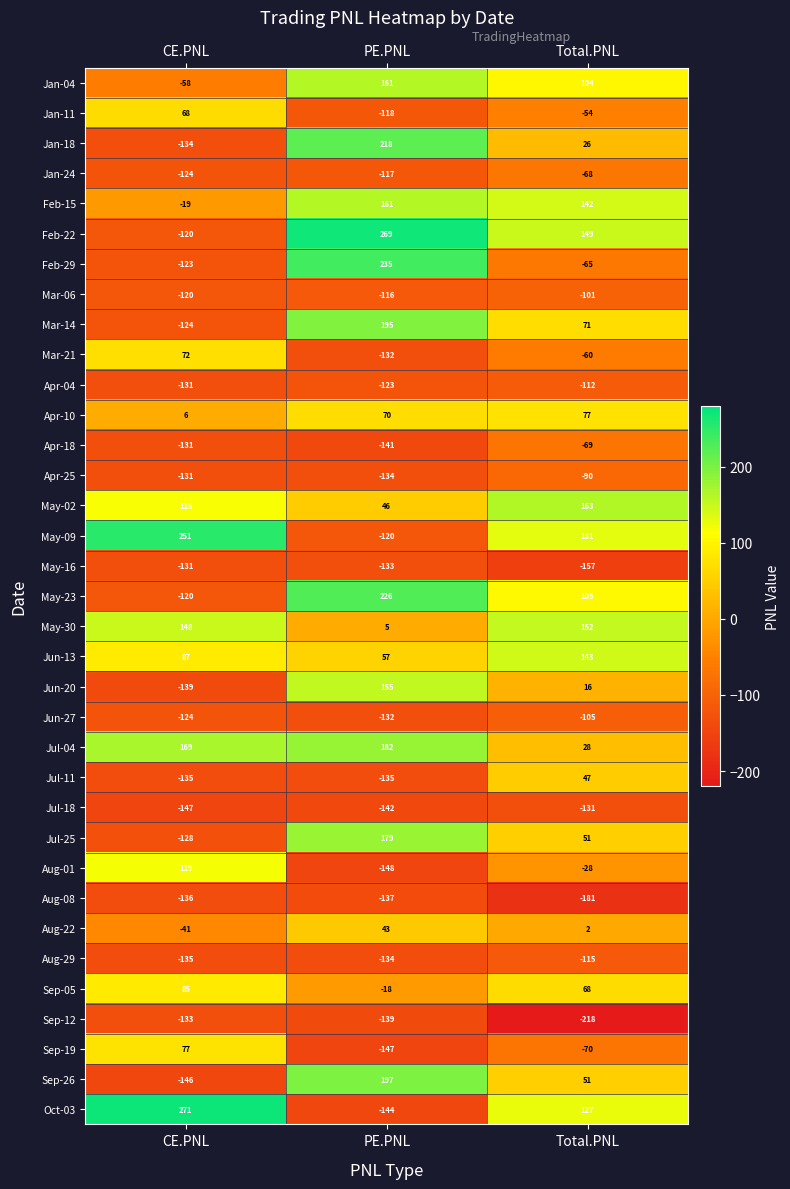

What is the difference between the maximum and minimum values in the Aug-08 series?

45